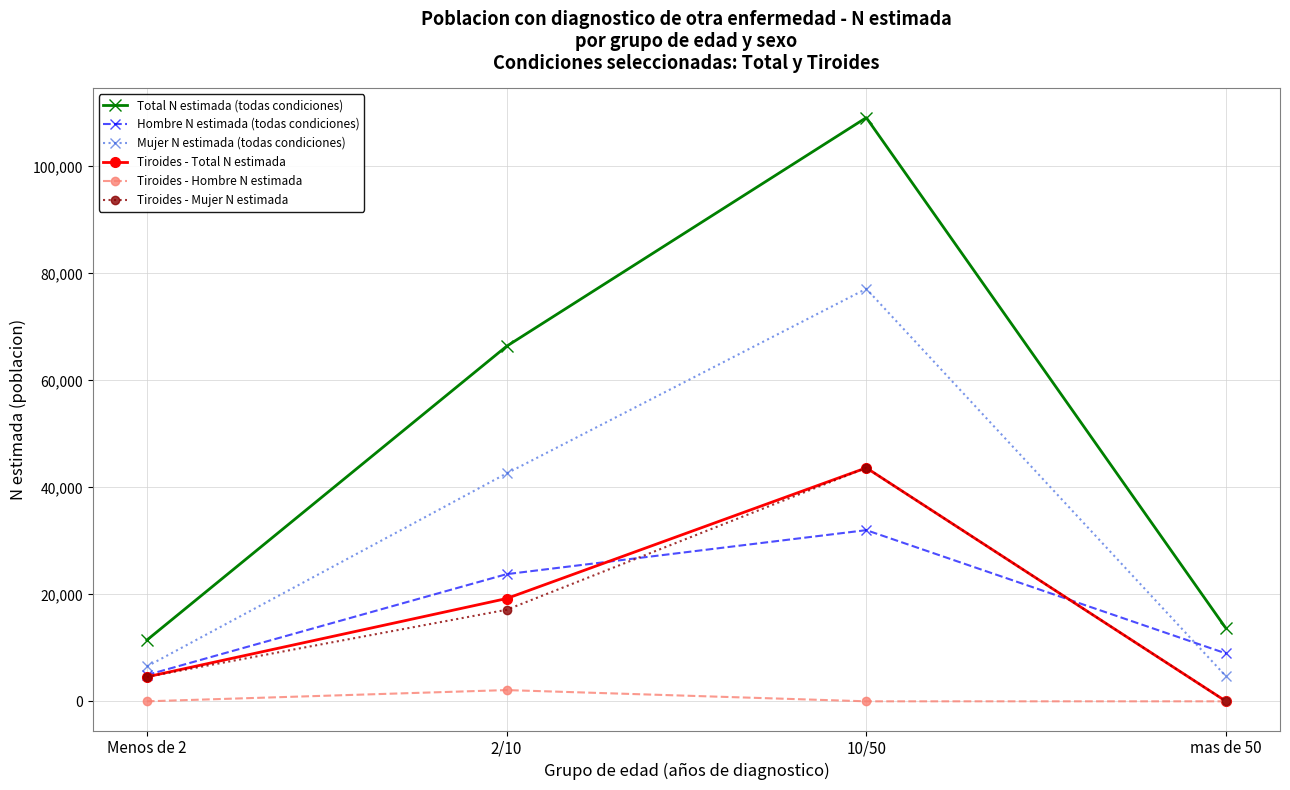

What is the difference between the highest and lowest values at 10/50?

109100